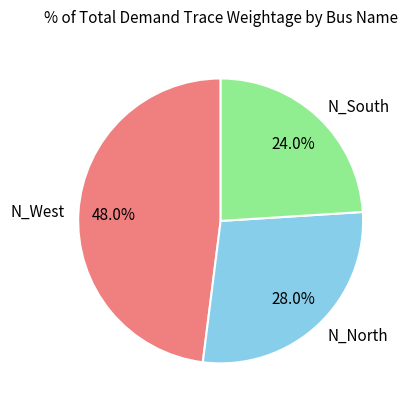

Rank the categories by value from lowest to highest.

N_South, N_North, N_West